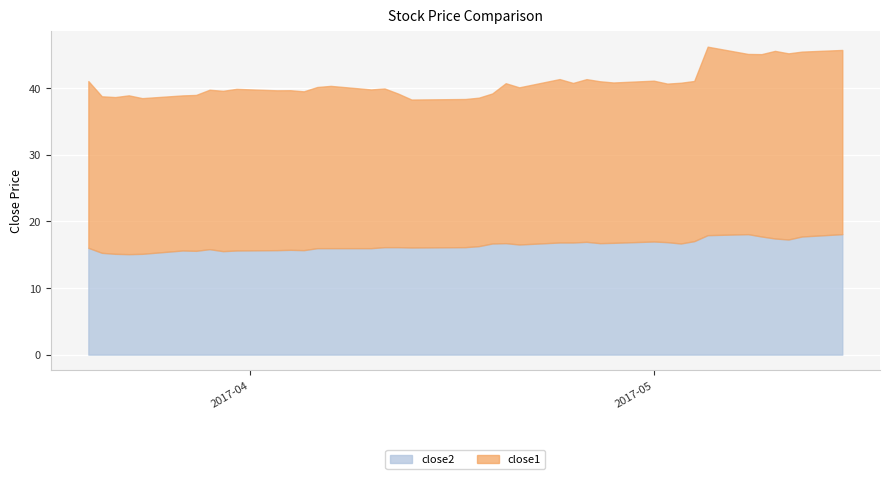

How many interior local valleys does the close2 series have?

9